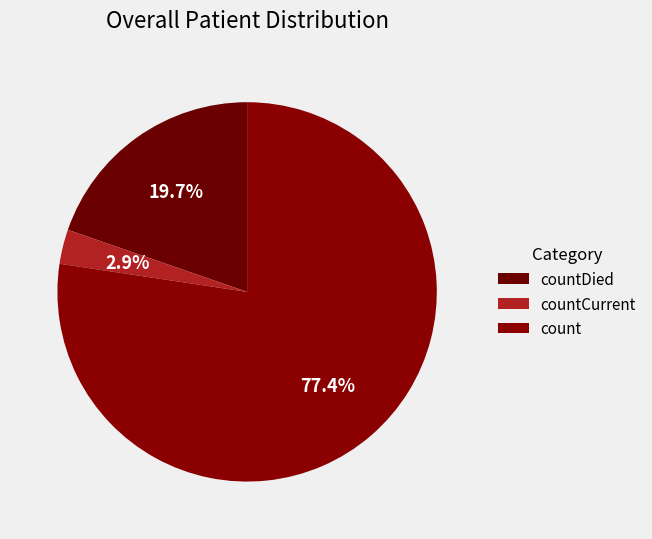

Which has a higher value, countDied or count?

count